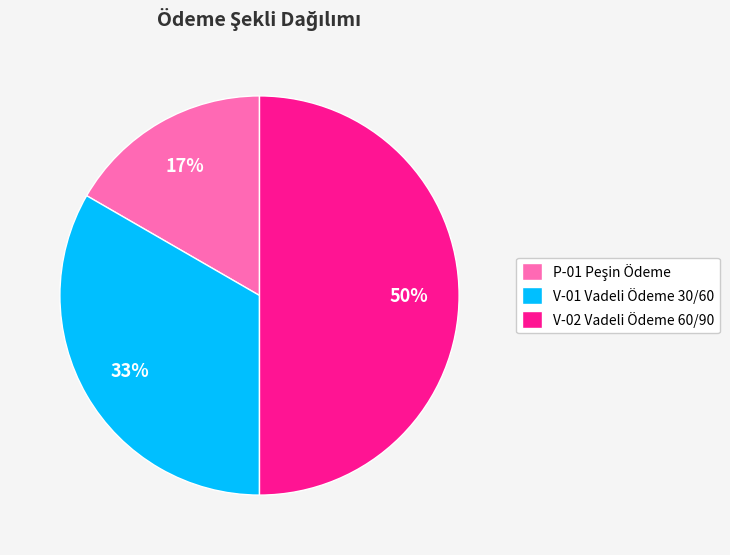

Is it true that V-02 Vadeli Ödeme 60/90 is 50% of the pie?

True